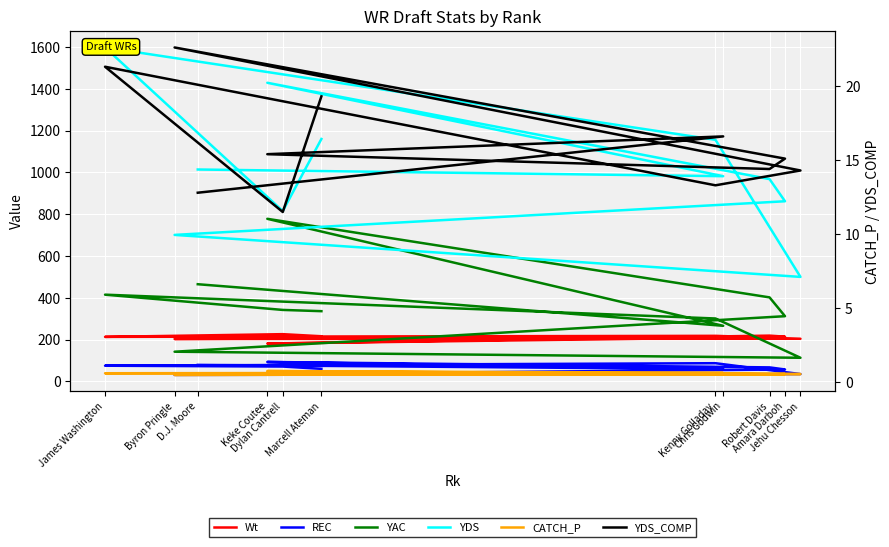

How many values in the Wt series exceed 213?

5